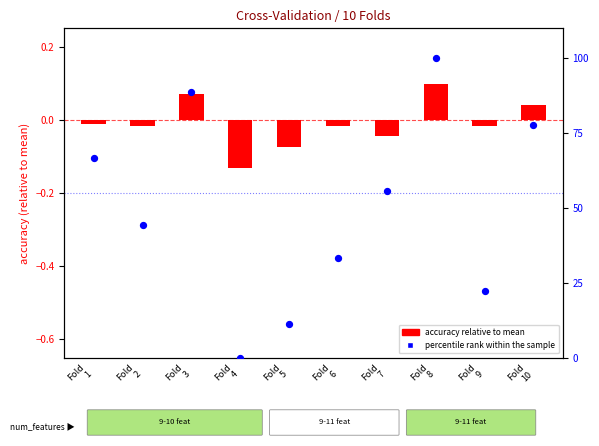

Which series has the largest total across all categories?

percentile rank within the sample